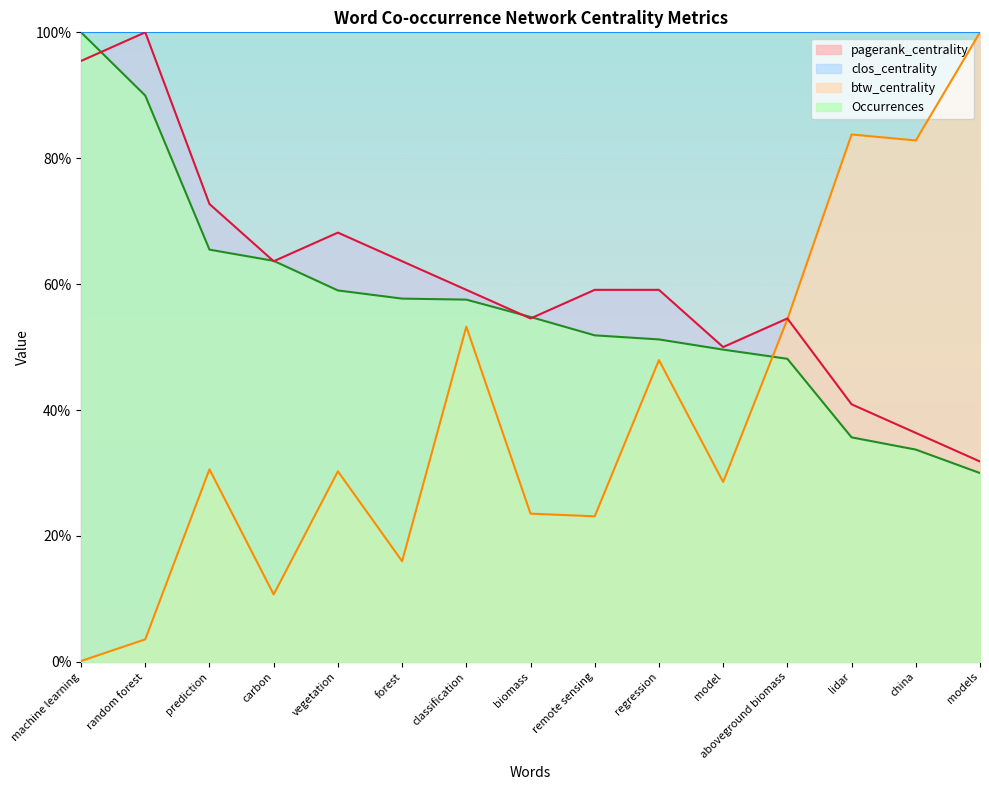

What is the average value of the btw_centrality series?

39.2